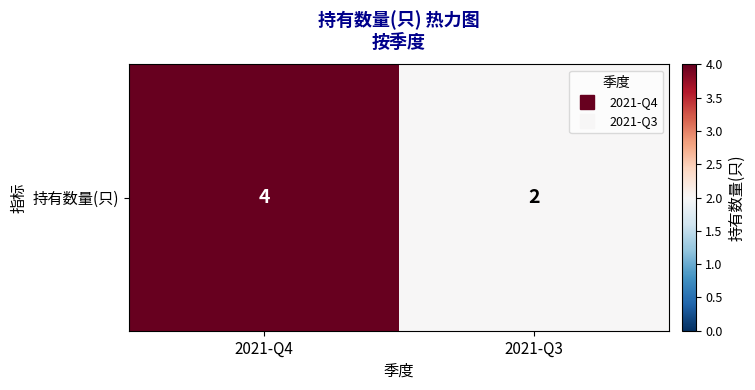

The chart shows a value of 2 at 2021-Q3. True or false?

True